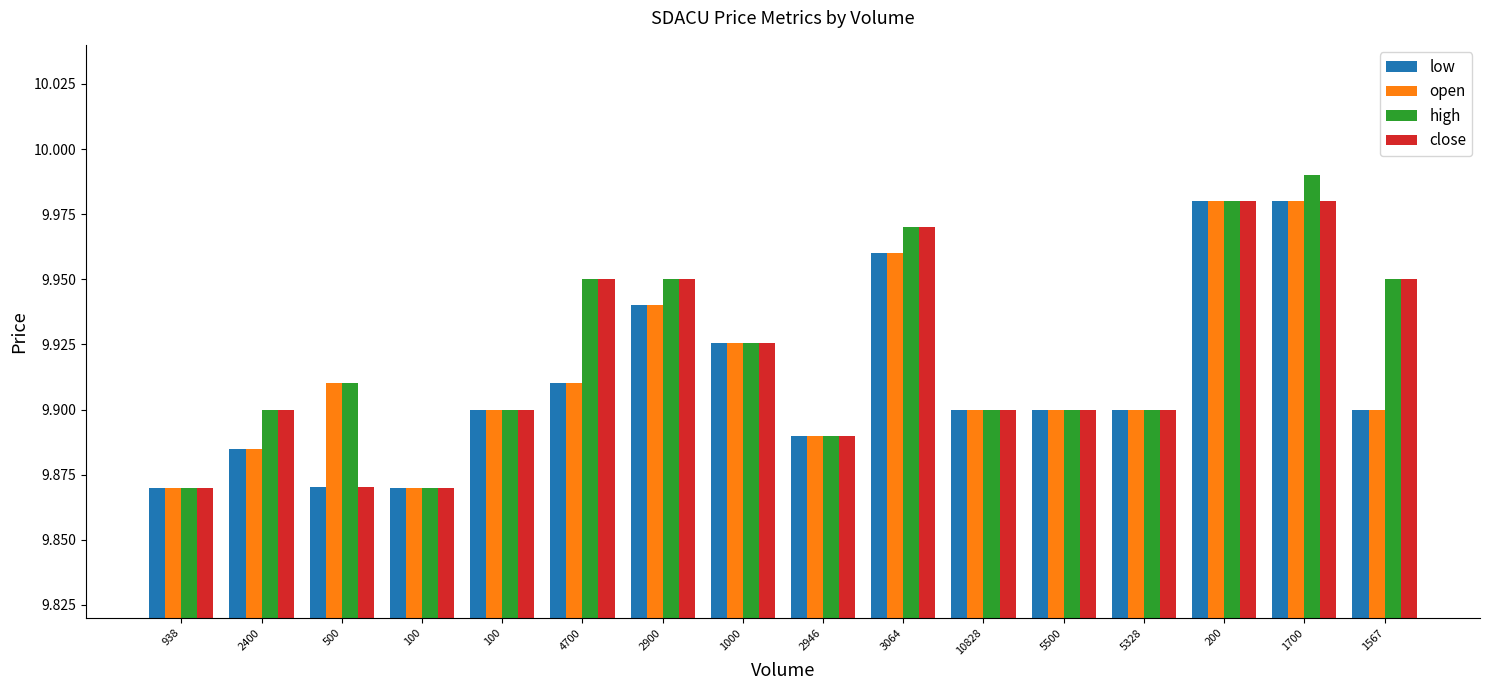

What are all the series names shown in the legend?

low, open, high, close